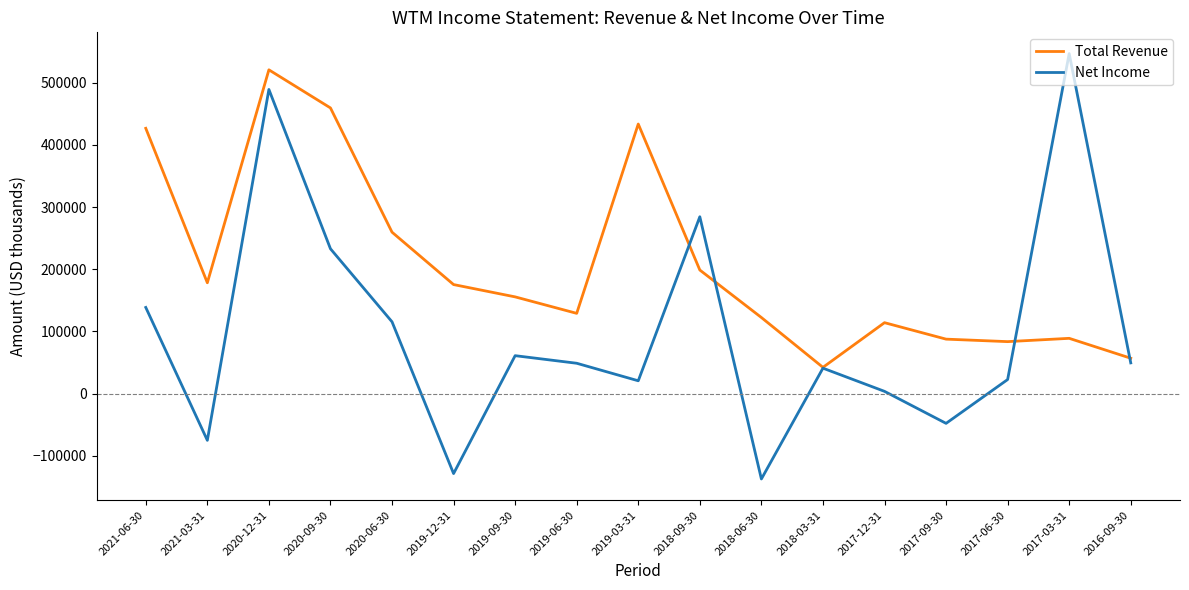

Which series has the largest total across all categories?

Total Revenue